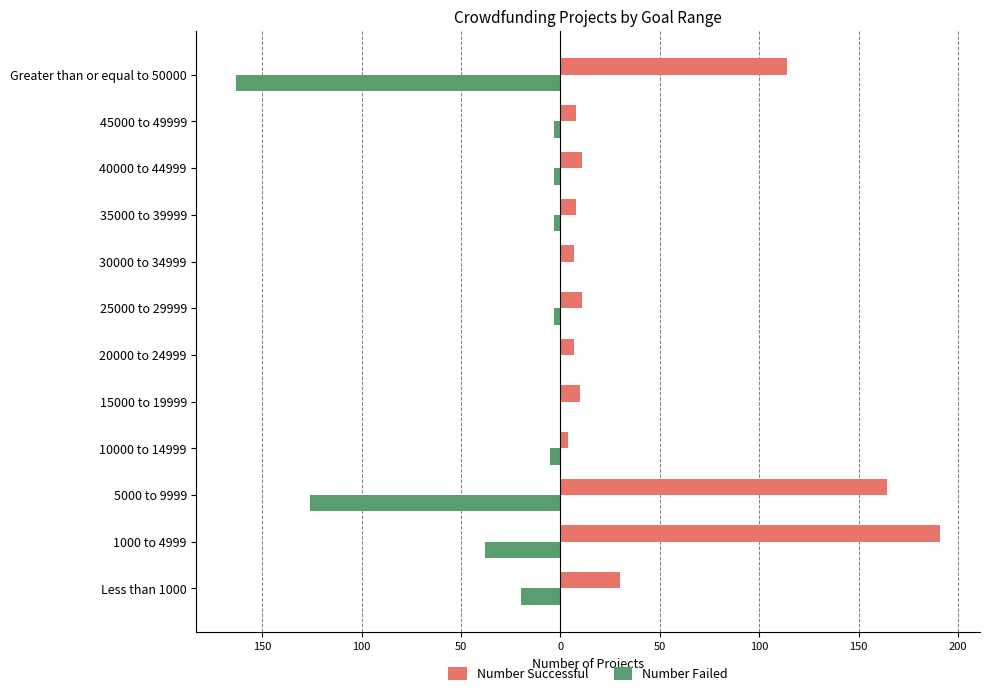

What are all the series names shown in the legend?

Number Successful, Number Failed